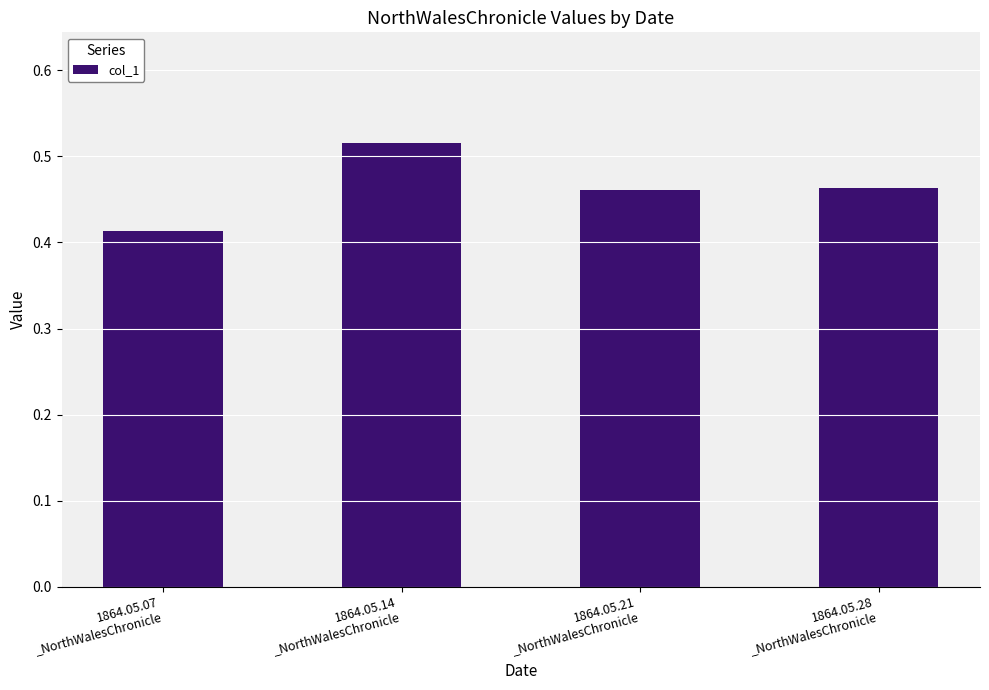

How many bars are there in total?

4